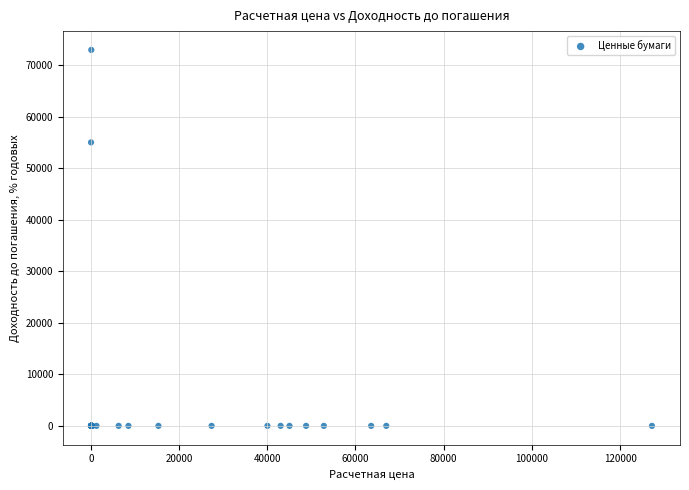

What Y value in the scatter plot is closest to 36470?

55000.4